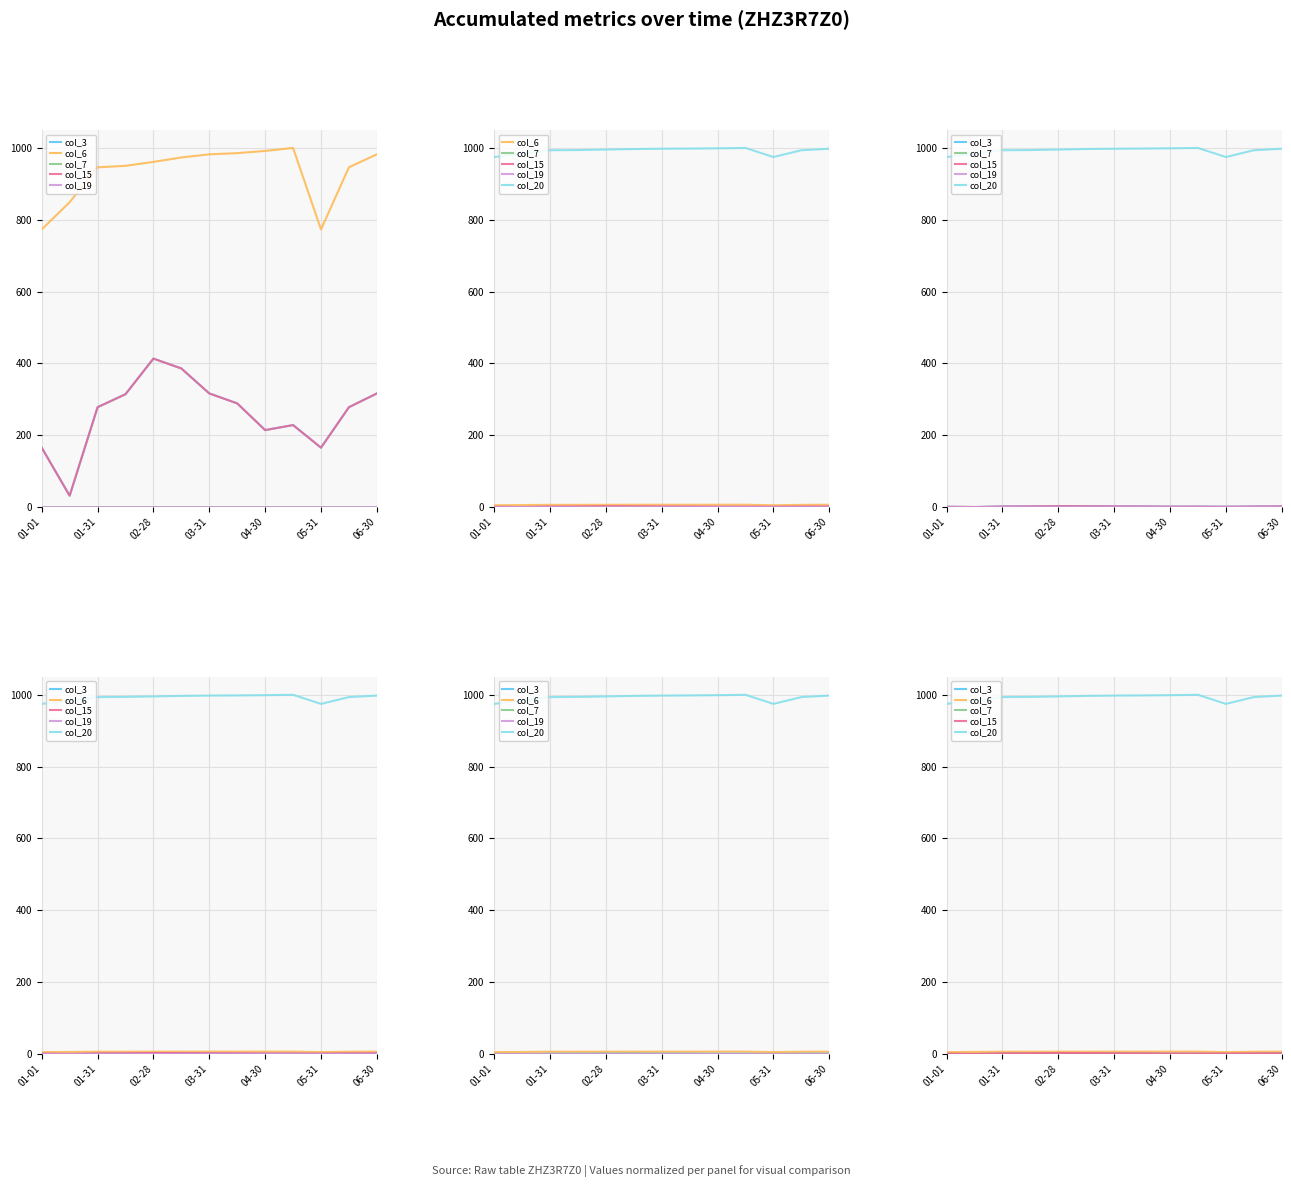

What is the difference between the highest and lowest values at 01-31?

993.6